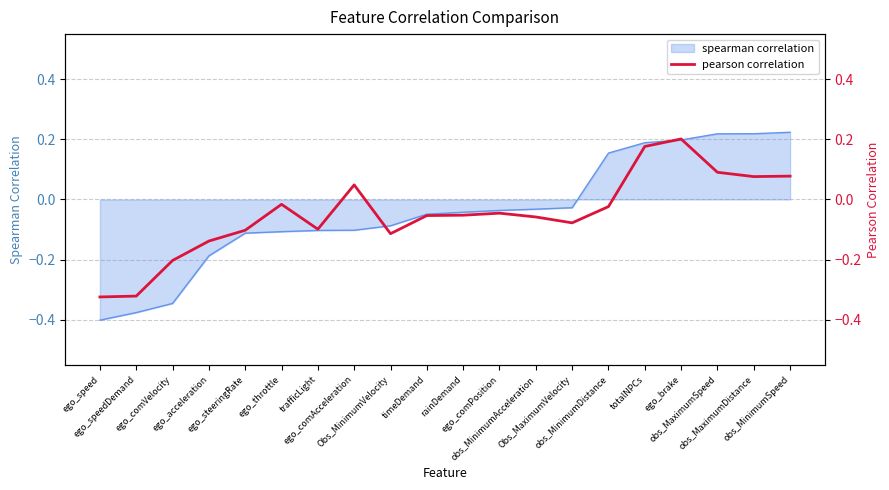

What is the value of the 16th point from the left?

0.2